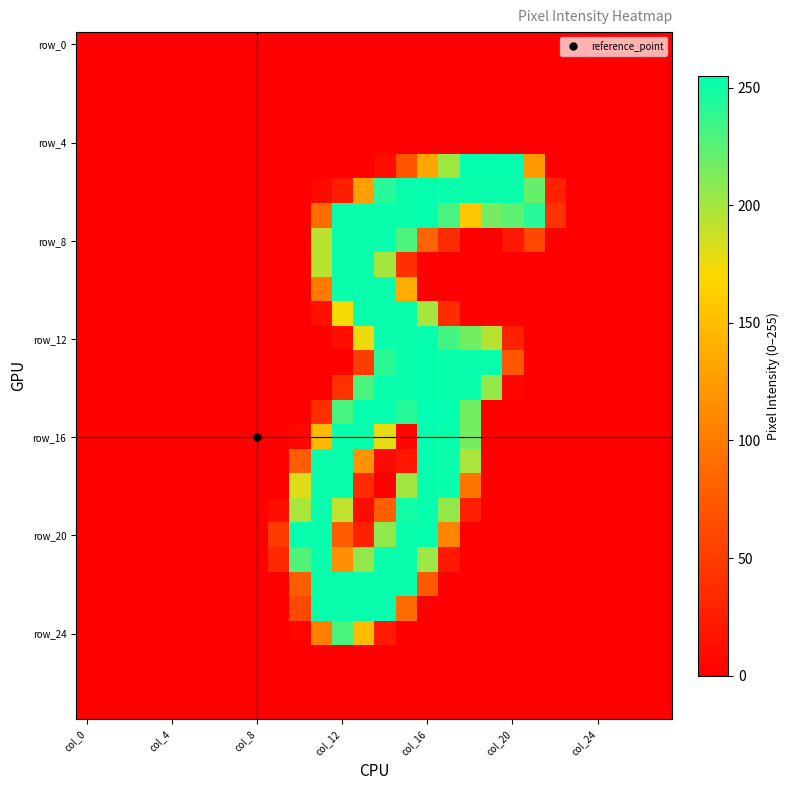

At how many categories does at least one series exceed 192?

12